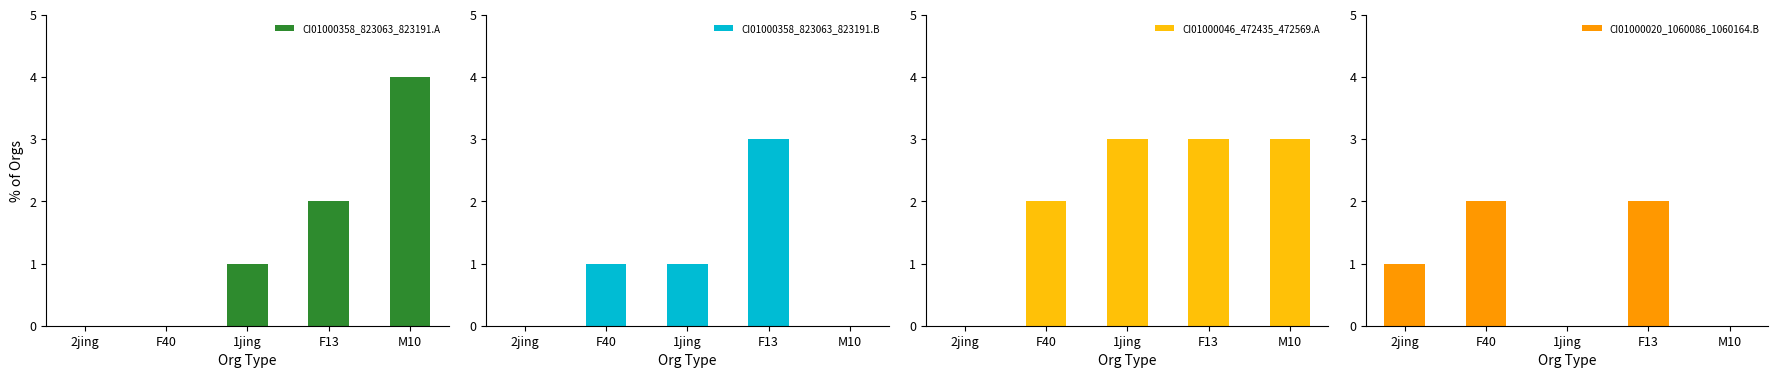

Count the number of data series in this chart.

4